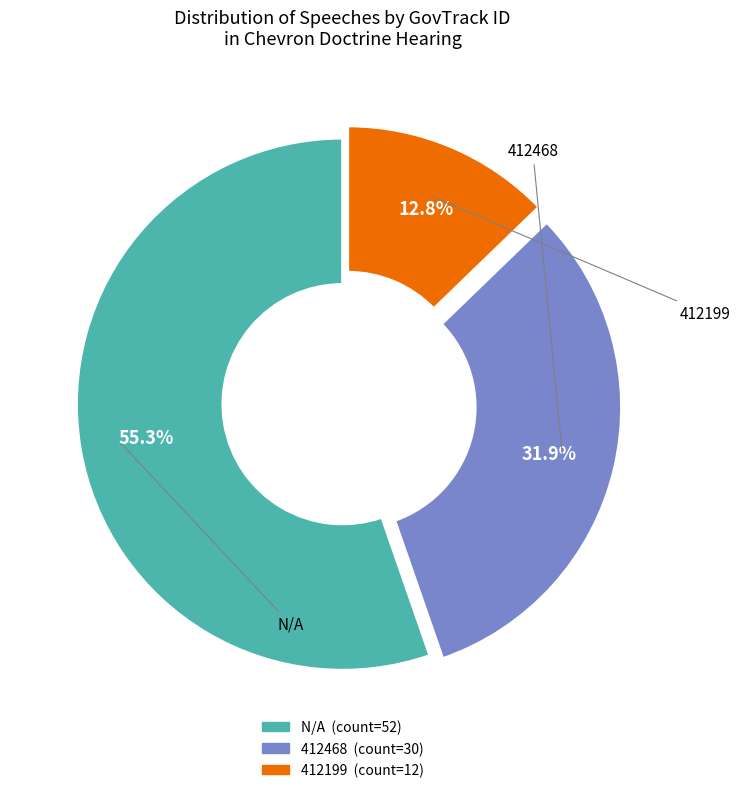

True or false: 412468 accounts for 32% of the total.

True